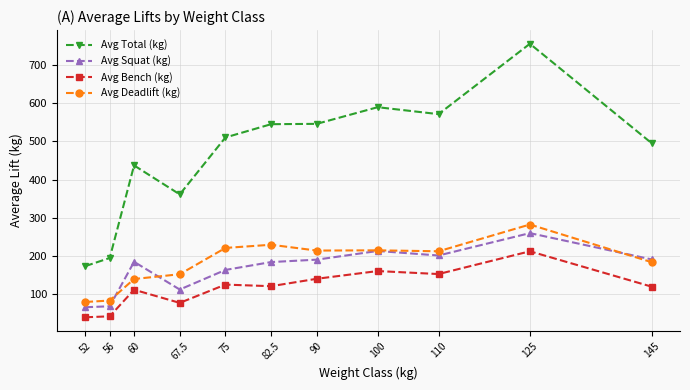

How many lines are shown in the chart?

4